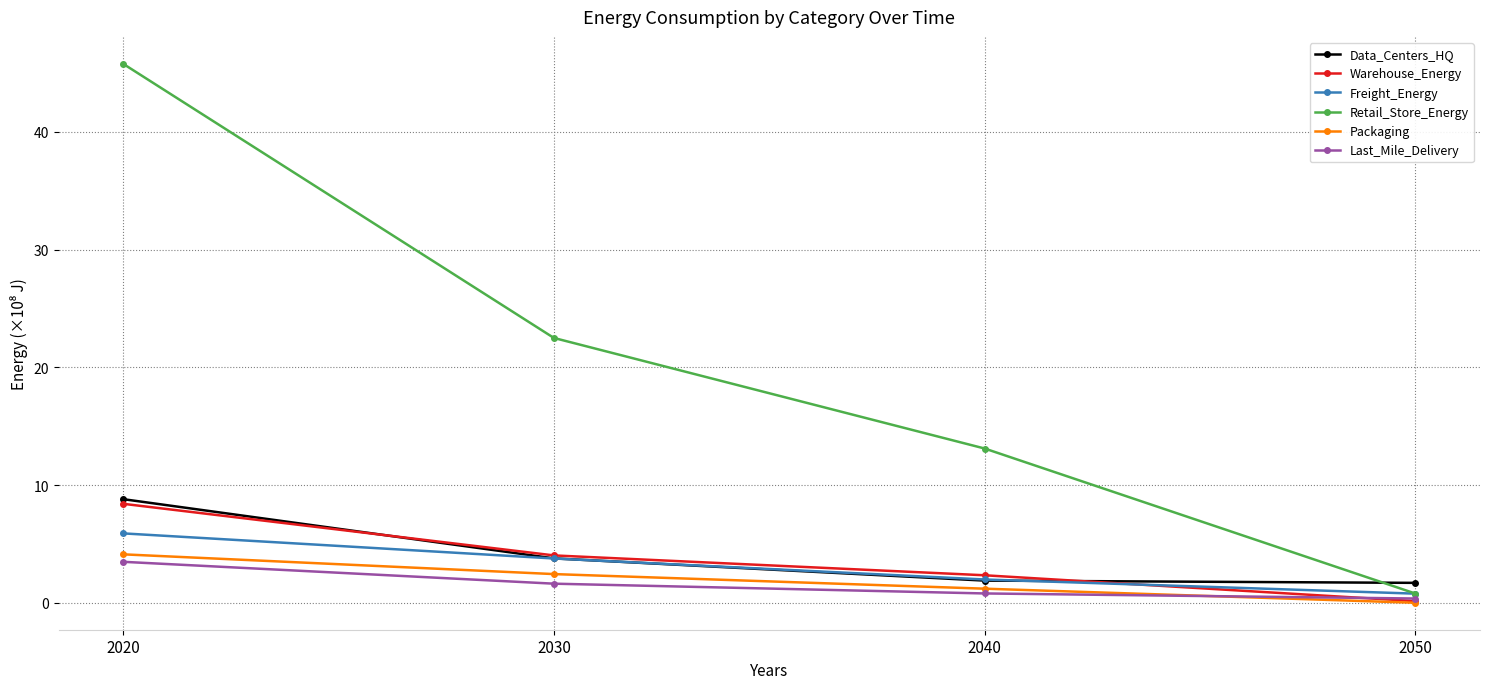

What are all the series names shown in the legend?

Data_Centers_HQ, Warehouse_Energy, Freight_Energy, Retail_Store_Energy, Packaging, Last_Mile_Delivery